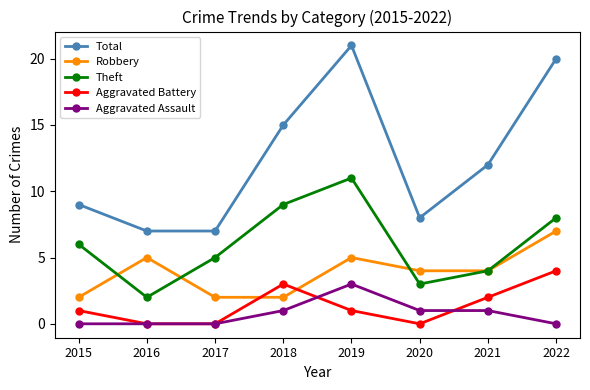

Which series has the largest range (max minus min)?

Total